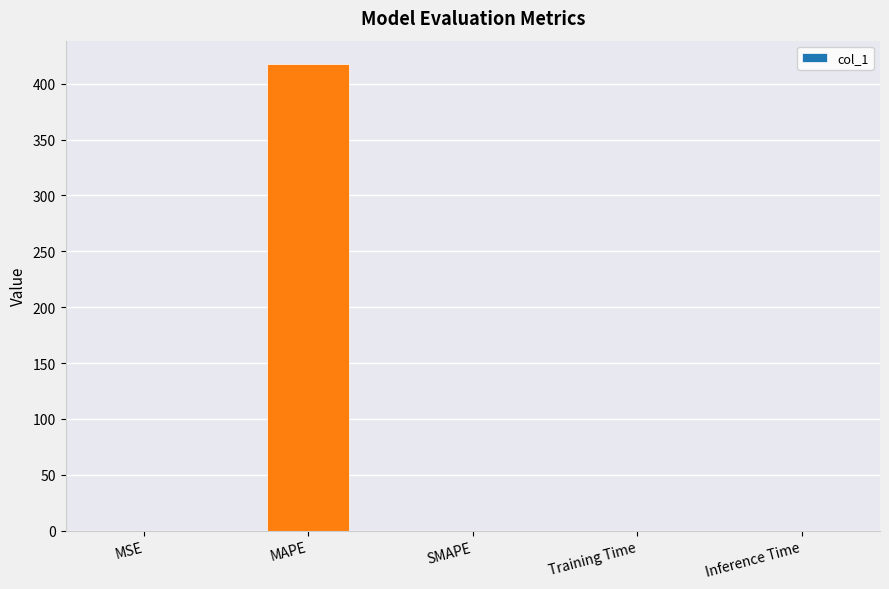

The value at SMAPE is 0.0. True or false?

True